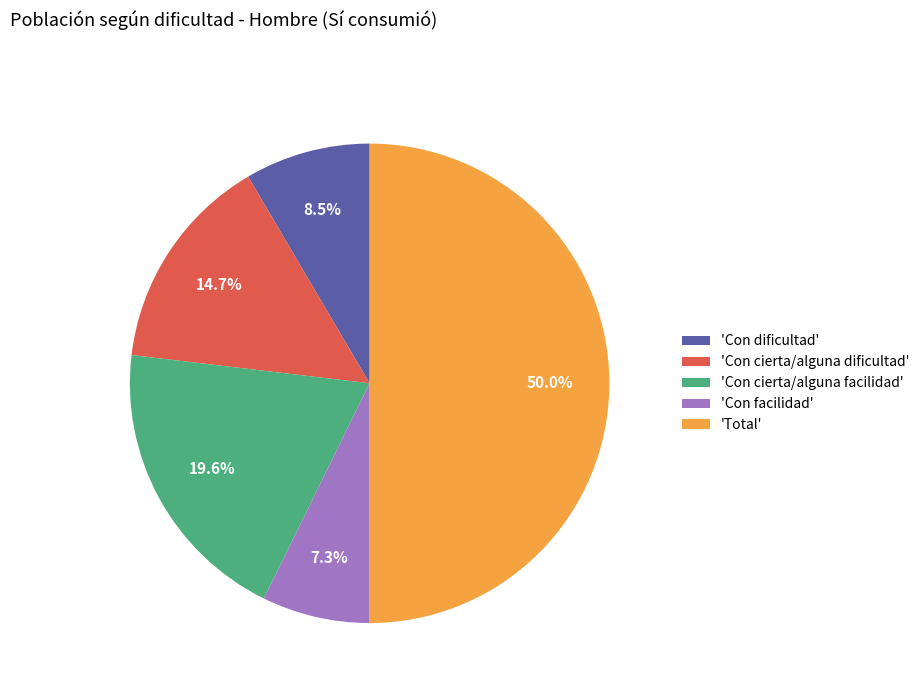

Combined, do 'Con cierta/alguna facilidad' and 'Con facilidad' account for over 50%?

No